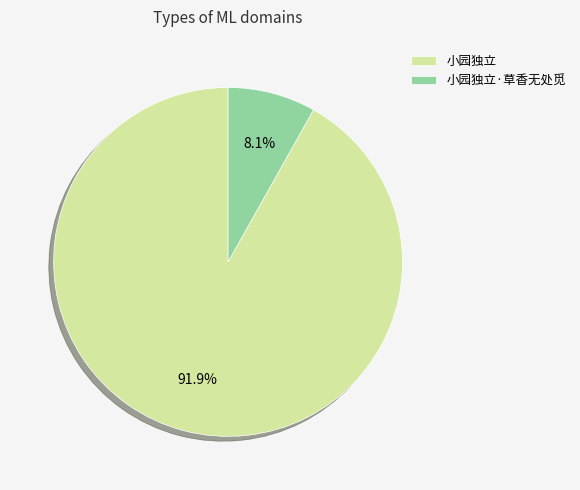

What percentage is NOT represented by 小园独立?

8.1%